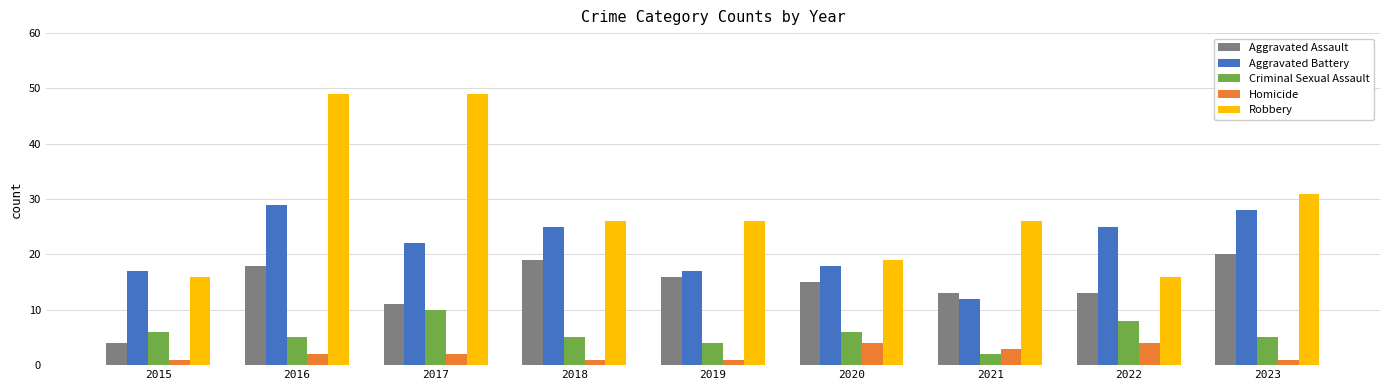

Reading right to left, transcribe all the data shown in this chart.

Aggravated Assault: 2023=20	2022=13	2021=13	2020=15	2019=16	2018=19	2017=11	2016=18	2015=4
Aggravated Battery: 2023=28	2022=25	2021=12	2020=18	2019=17	2018=25	2017=22	2016=29	2015=17
Criminal Sexual Assault: 2023=5	2022=8	2021=2	2020=6	2019=4	2018=5	2017=10	2016=5	2015=6
Homicide: 2023=1	2022=4	2021=3	2020=4	2019=1	2018=1	2017=2	2016=2	2015=1
Robbery: 2023=31	2022=16	2021=26	2020=19	2019=26	2018=26	2017=49	2016=49	2015=16